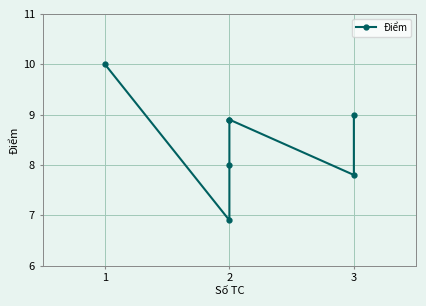

Reading left to right, list all the values displayed in this chart.

10.0	6.9	8.0	8.9	8.9	7.8	9.0